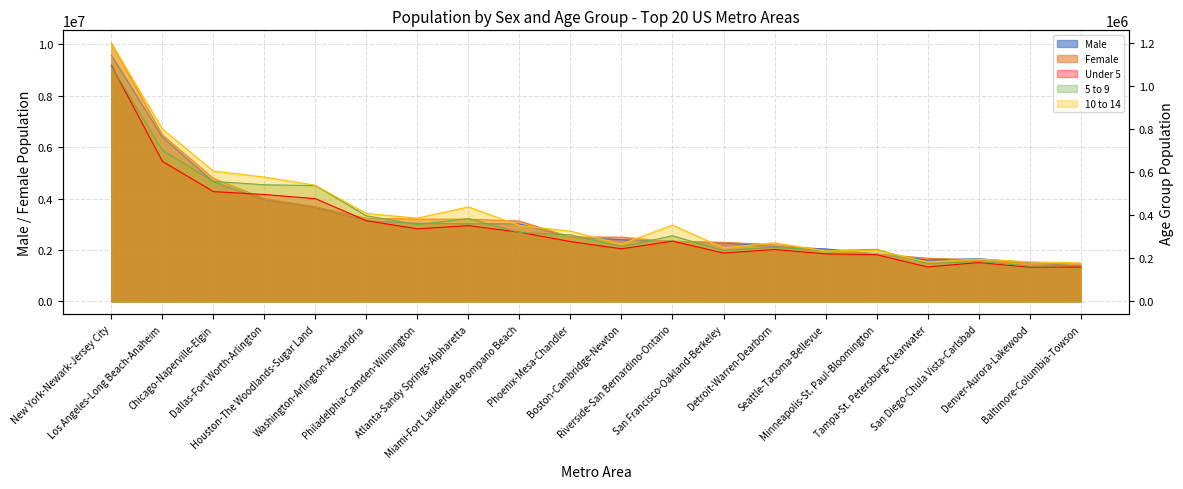

The Under 5 series shows 241194 at Detroit-Warren-Dearborn. True or false?

True